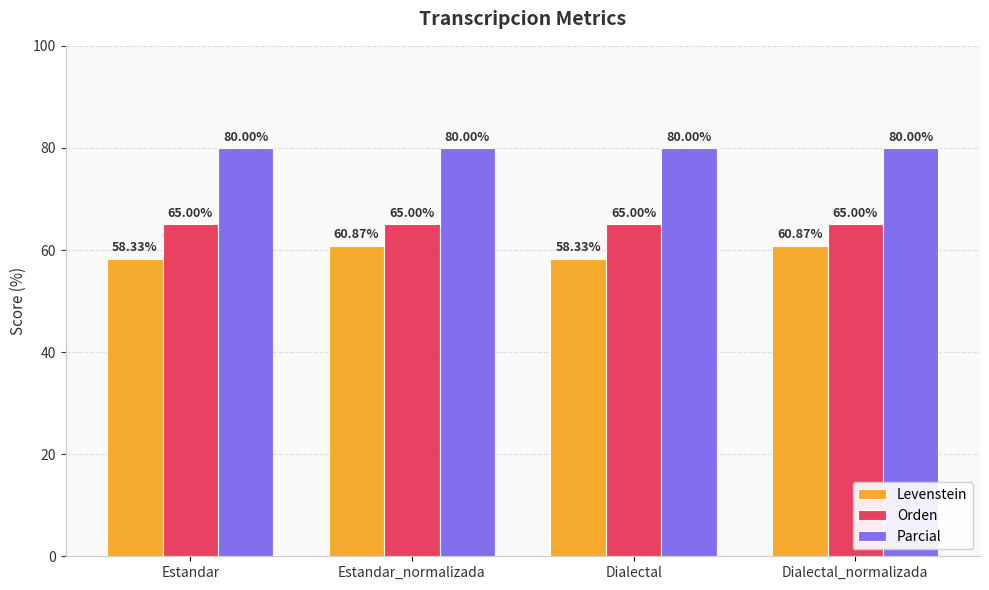

How many data points does each series have?

4